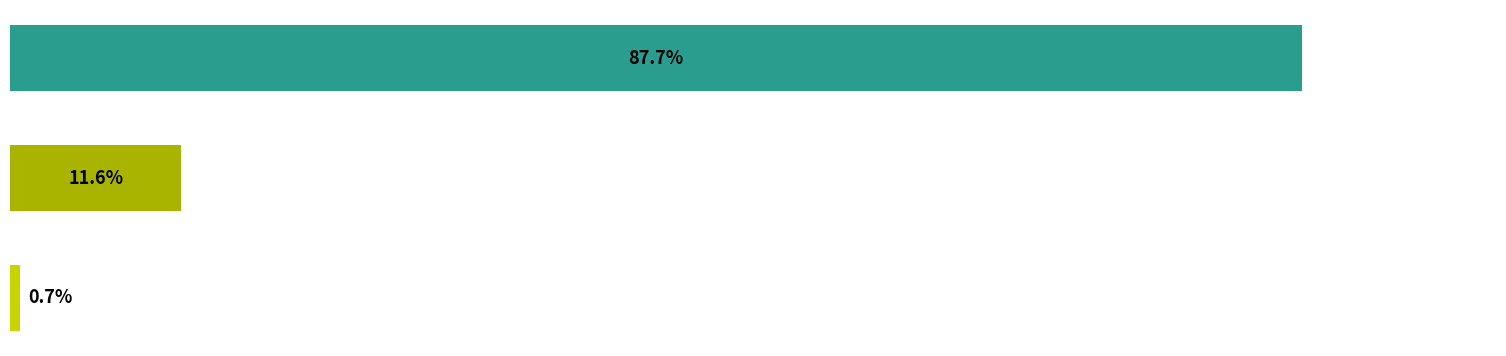

How many bars are there in total?

3